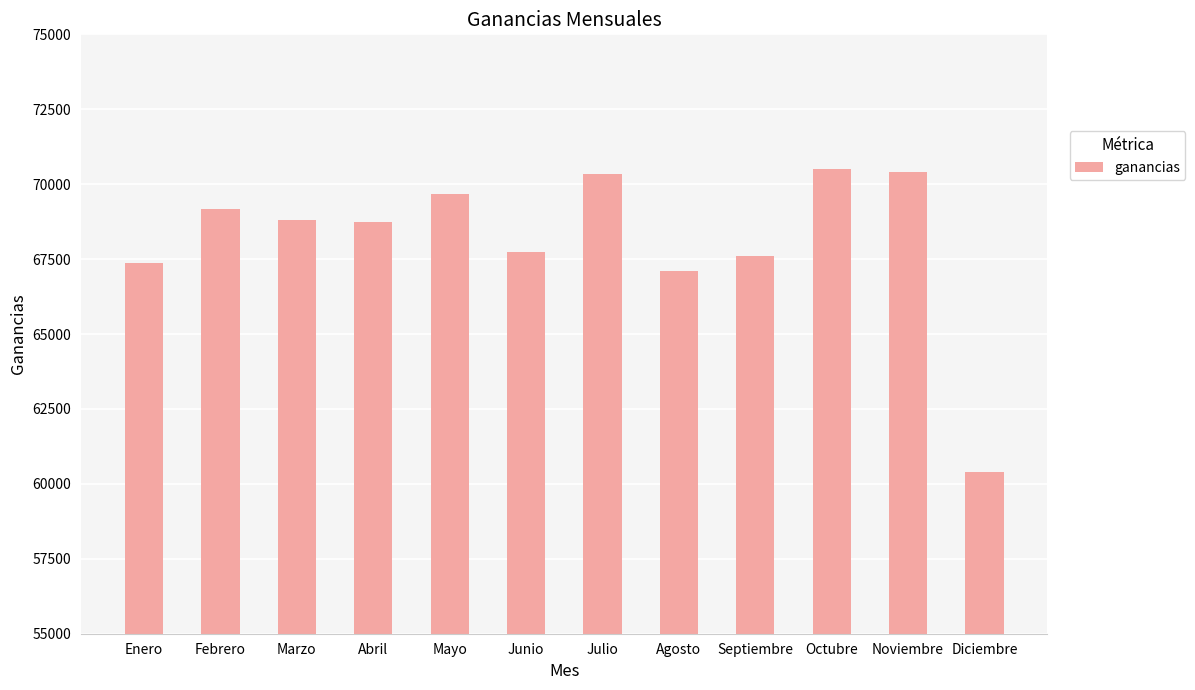

Which has a higher value, Julio or Agosto?

Julio